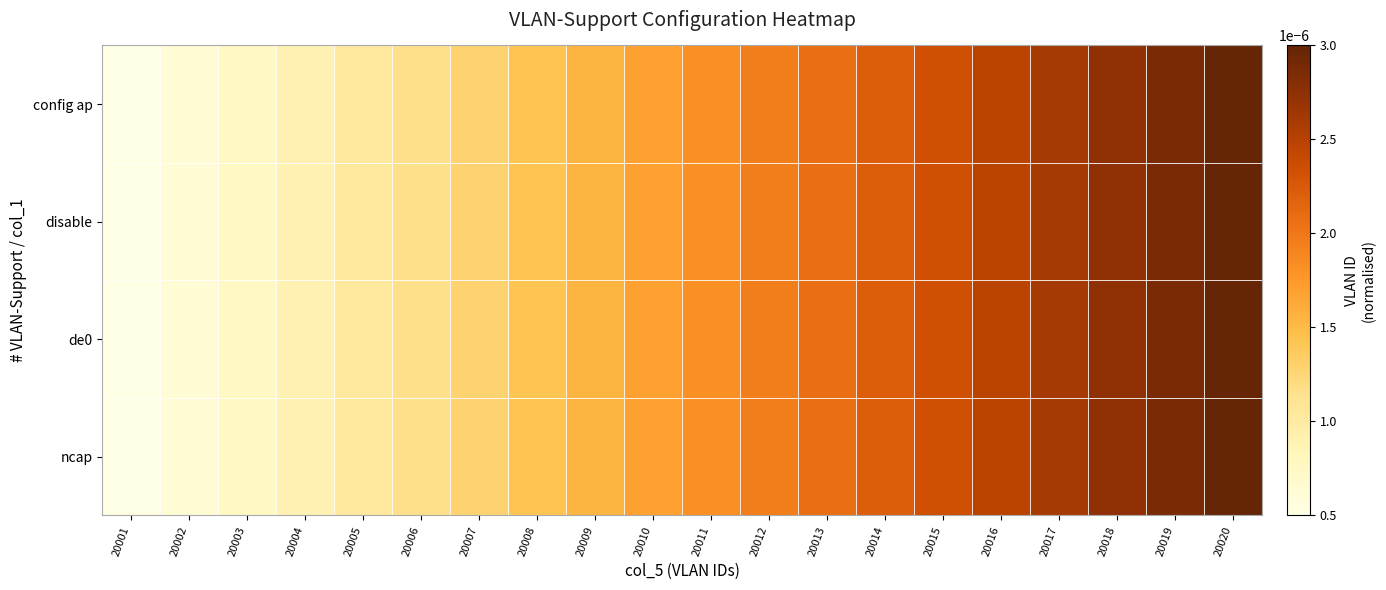

Between 20019 and 20005, which is larger?

20019